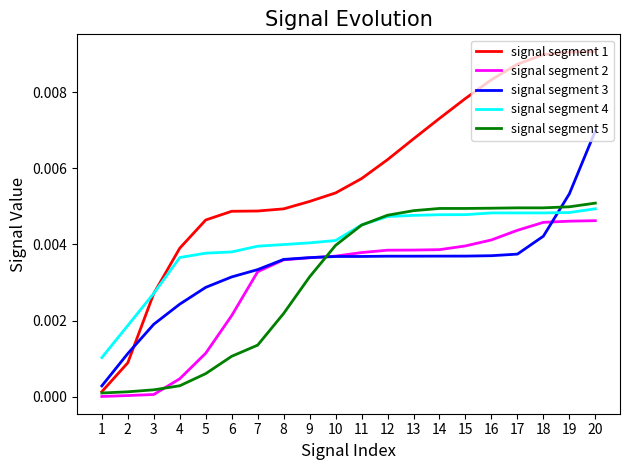

True or false: signal segment 2 has a value of 0.0 at 2.

True